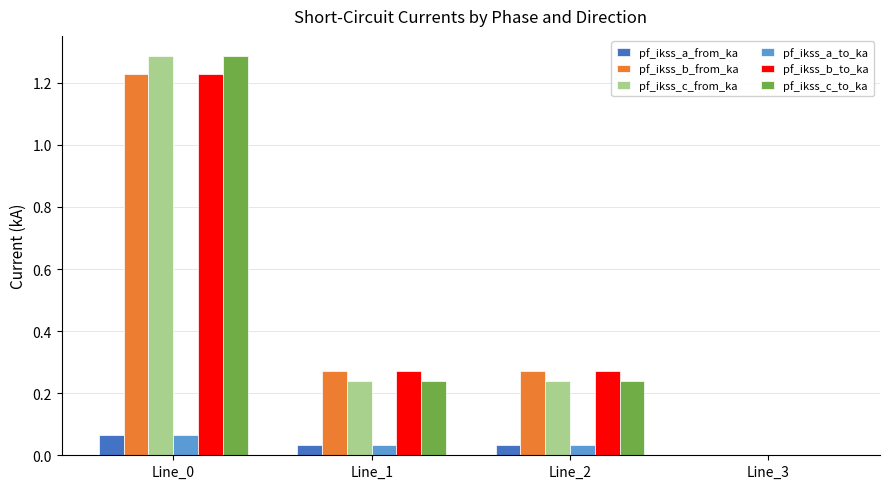

How many pf_ikss_c_to_ka values are between 0 and 1?

3